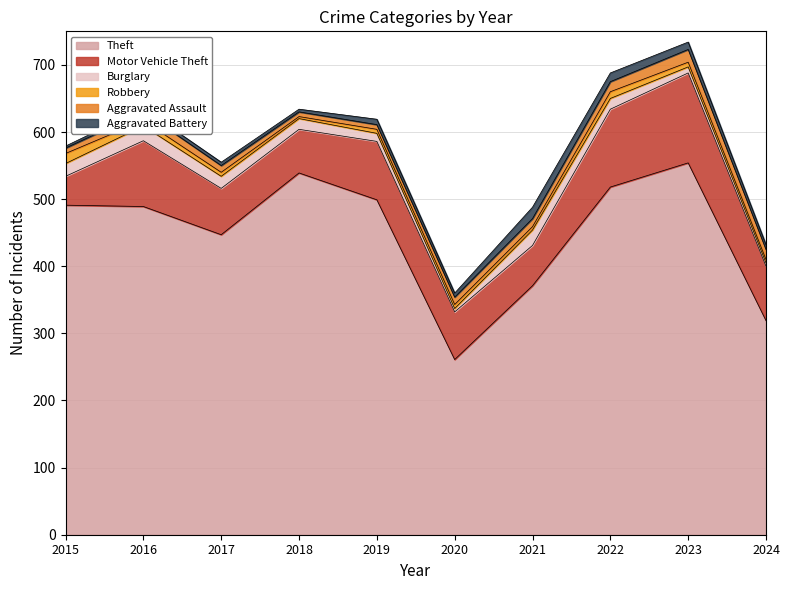

Between which two adjacent categories do Aggravated Battery and Robbery first intersect?

2017 and 2018